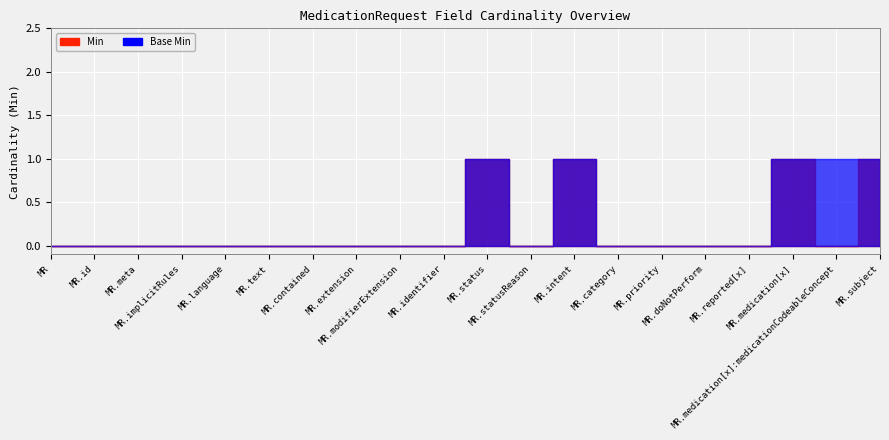

True or false: Base Min and Min cross at least once.

False